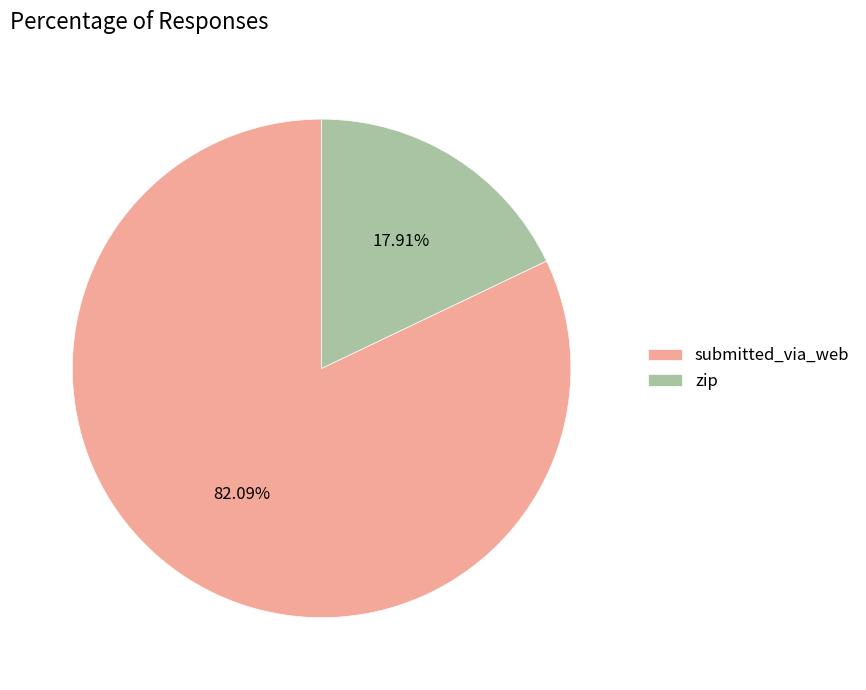

What percentage is NOT represented by submitted_via_web?

17.9%